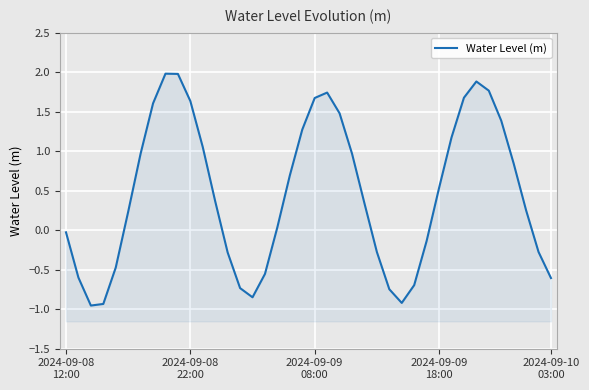

What is the label of the 4th point from the right?

36